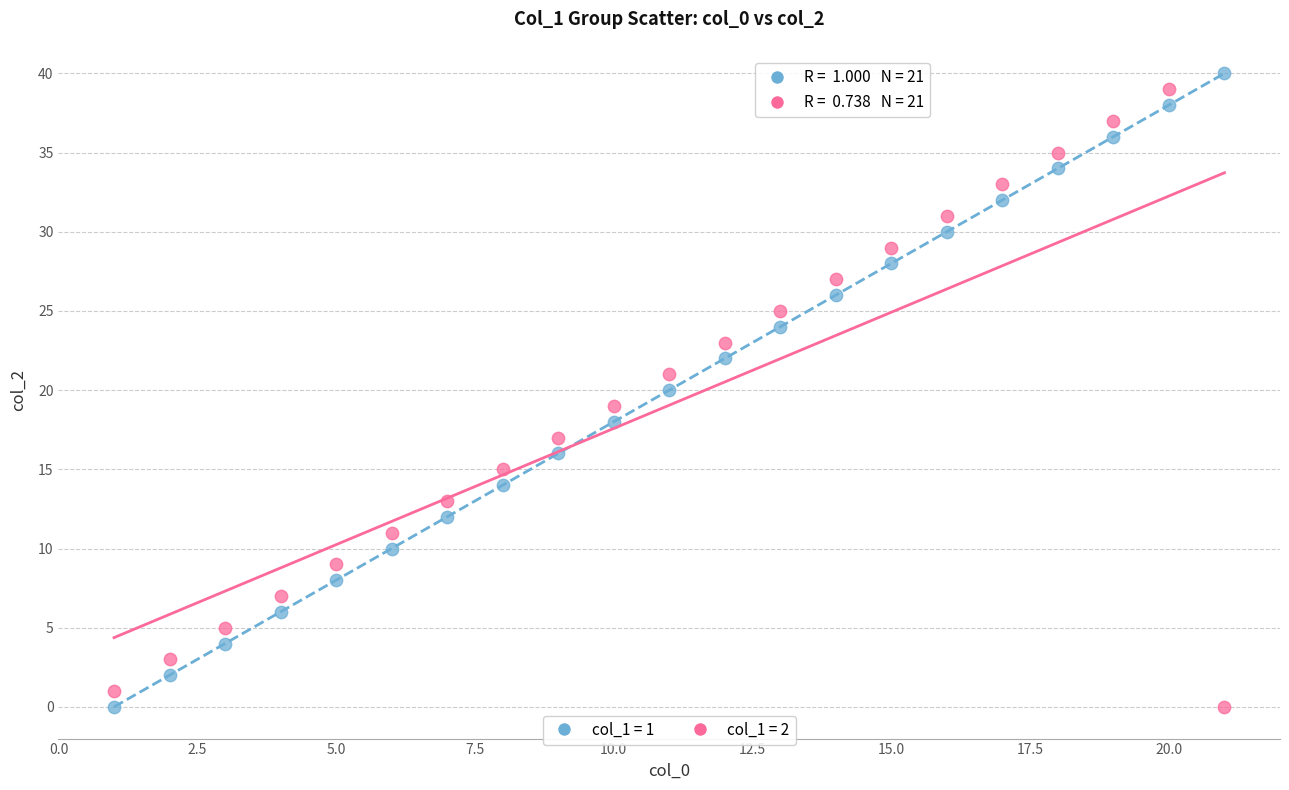

Across all data points, what is the range of Y values (max minus min)?

40